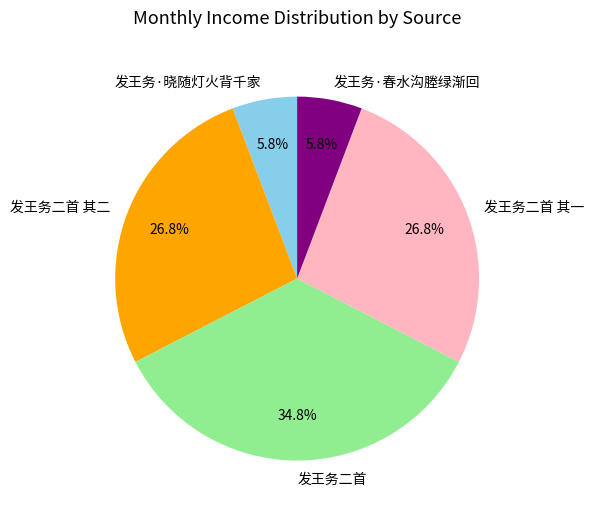

Which has a higher value, 发王务二首 其二 or 发王务二首?

发王务二首